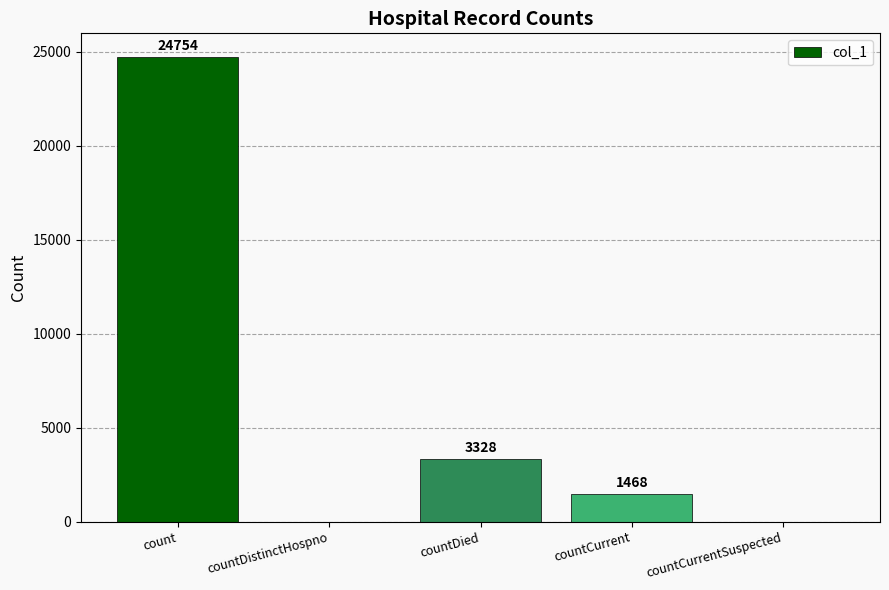

What is the sum of all values?

29550